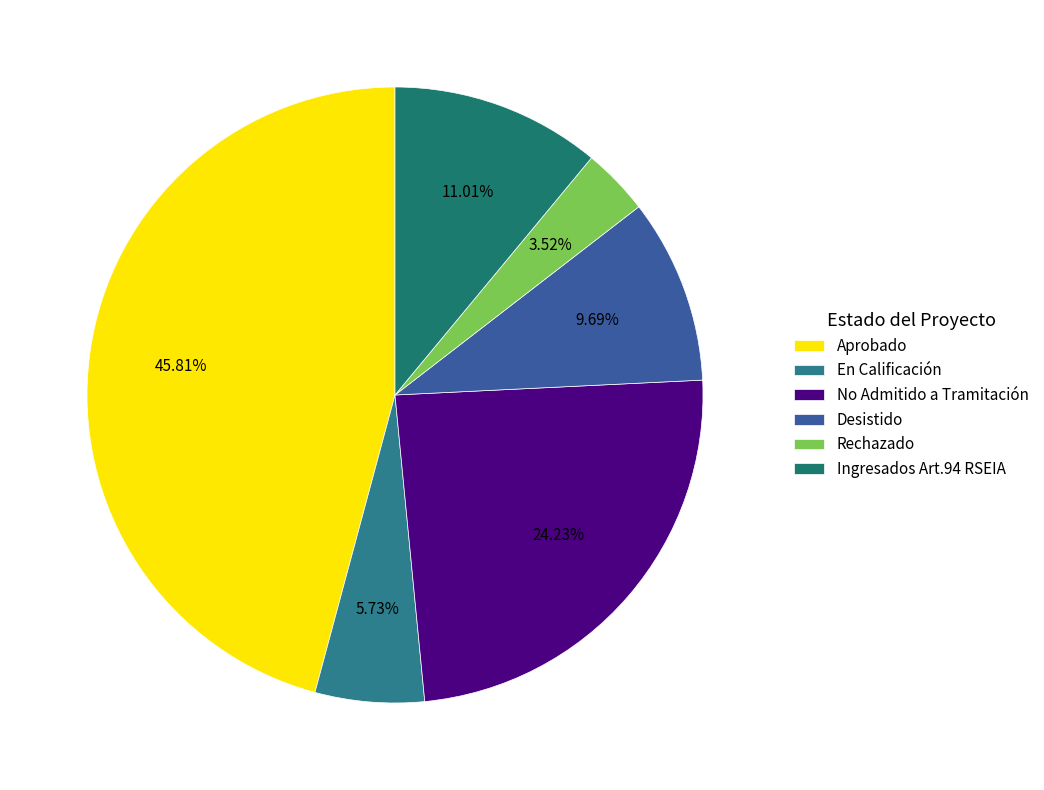

Is there any slice that represents more than half of the pie?

No